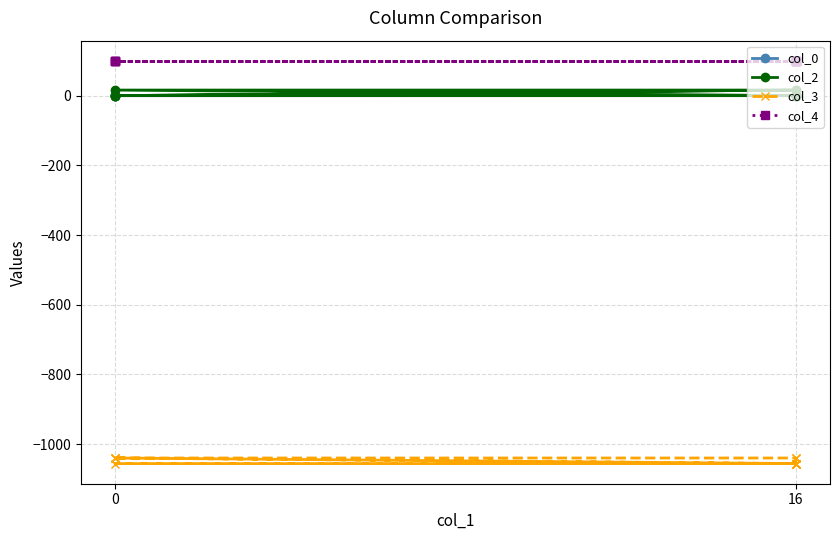

Is the value of col_3 at 0 greater than the value of col_4 at 16?

No